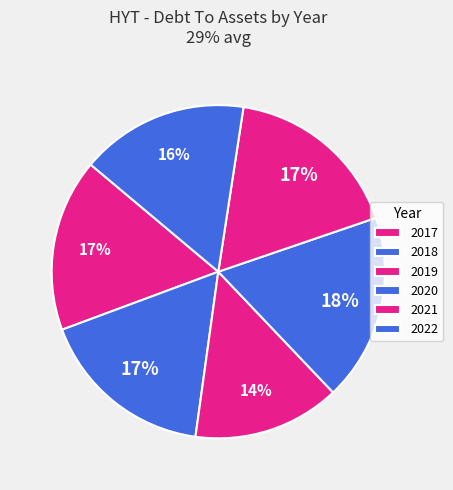

How many slices are in this pie chart?

6